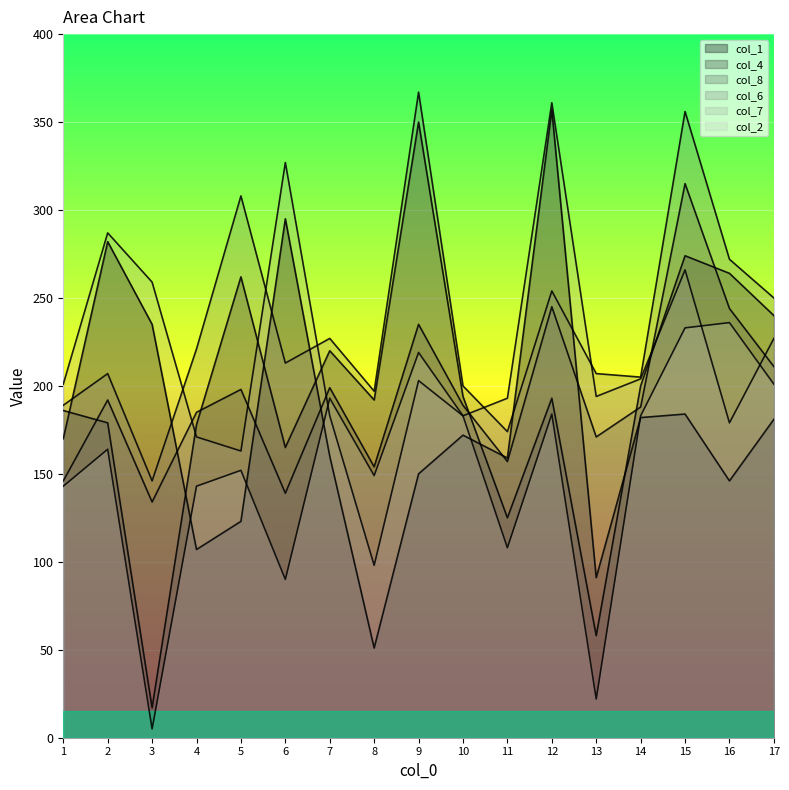

At which category does col_7 reach its first local valley?

5